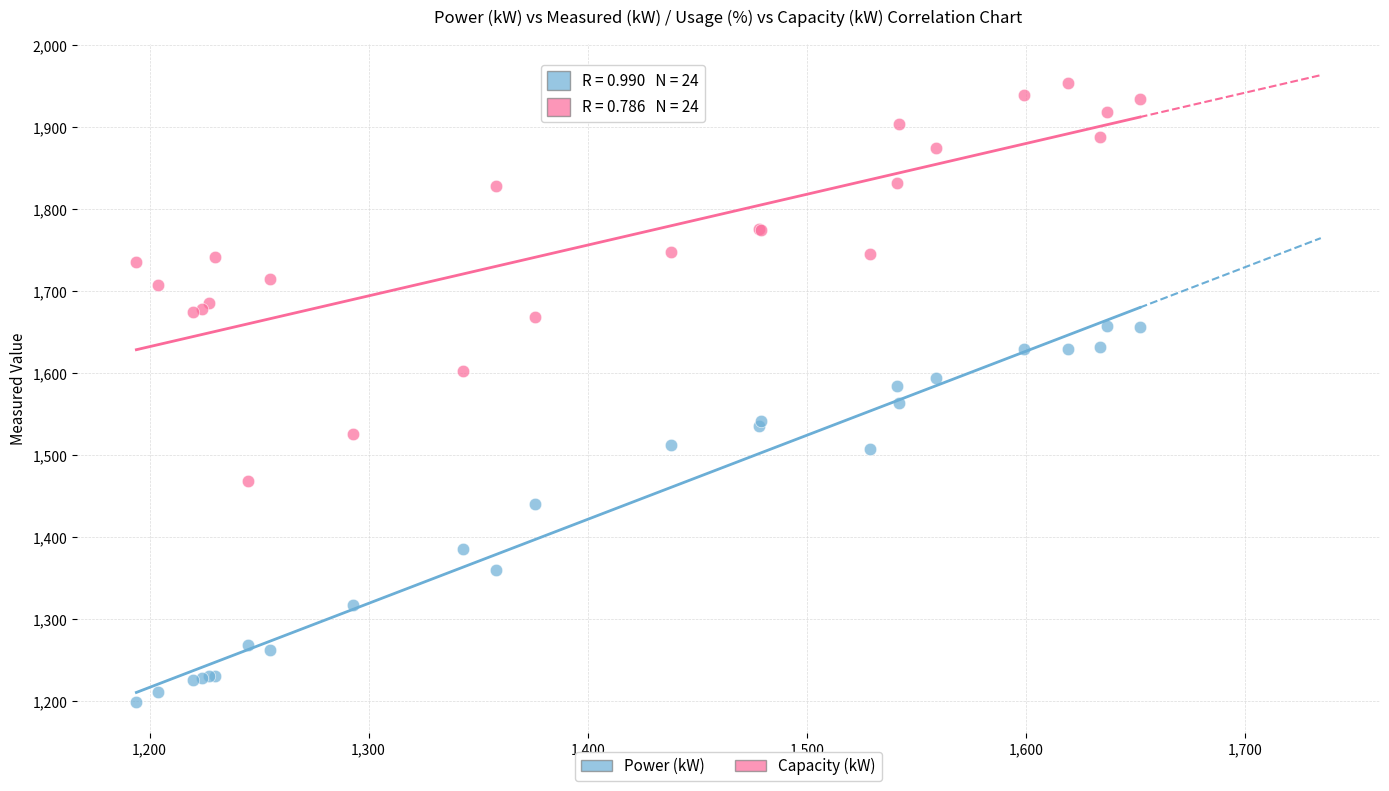

Which series has the largest Y range (max minus min)?

Capacity (kW)